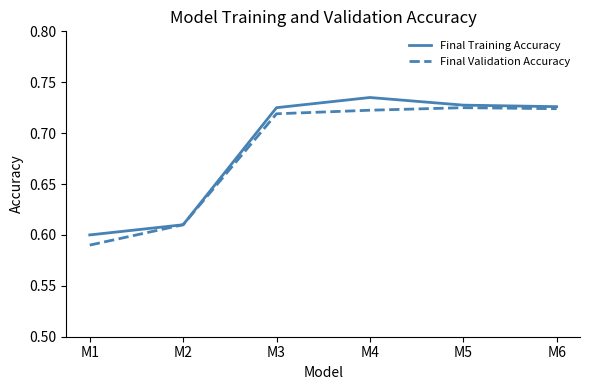

Rank the series at M4 from lowest to highest value.

Final Validation Accuracy, Final Training Accuracy